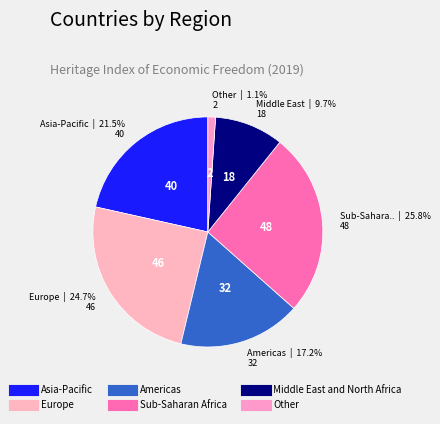

Between Other and Europe, which is larger?

Europe